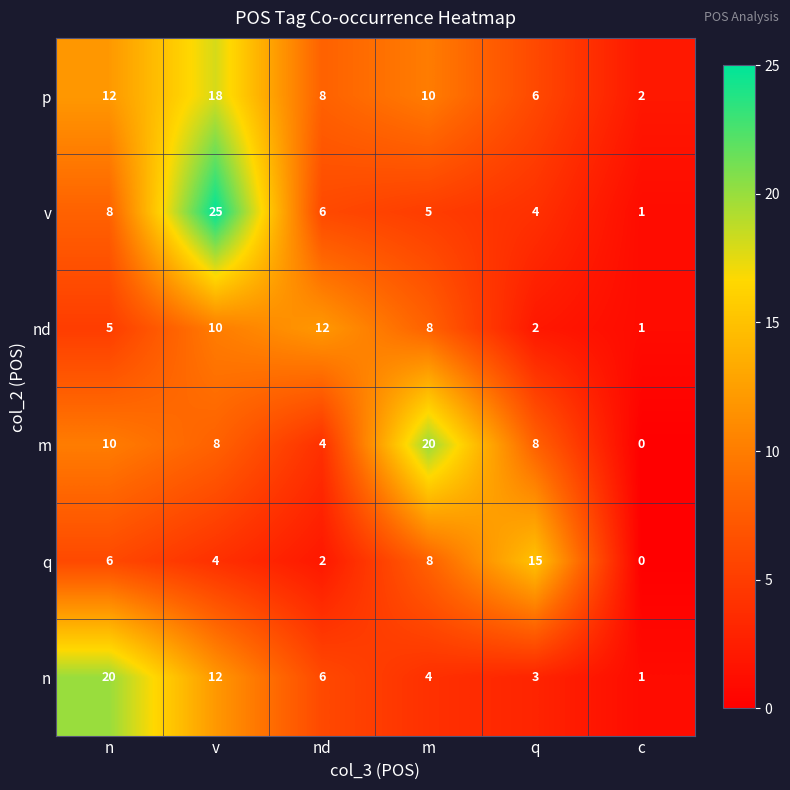

What is the difference between the maximum and minimum values in the v series?

24